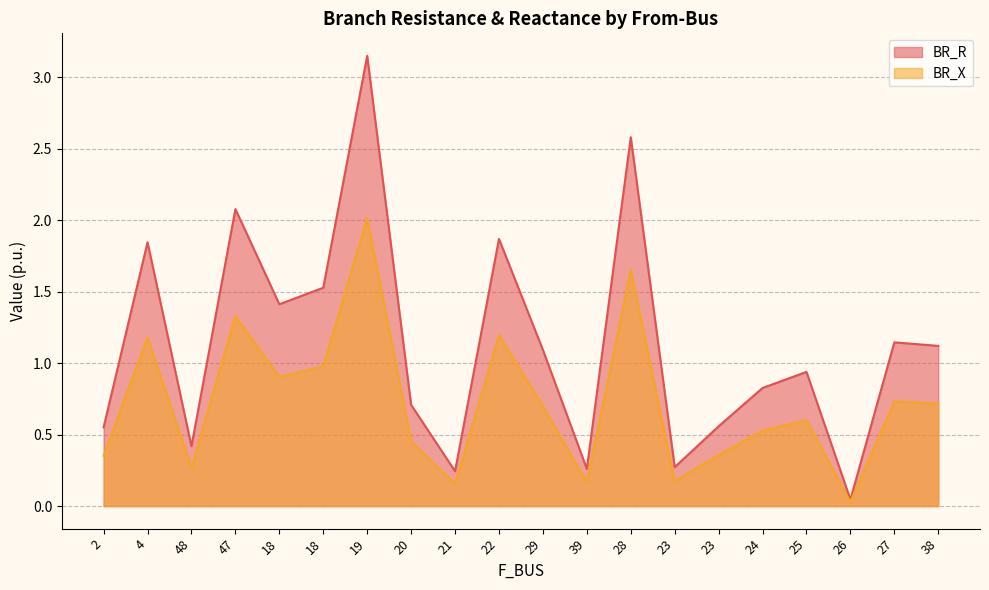

What is the total value across all series at 21?

0.4